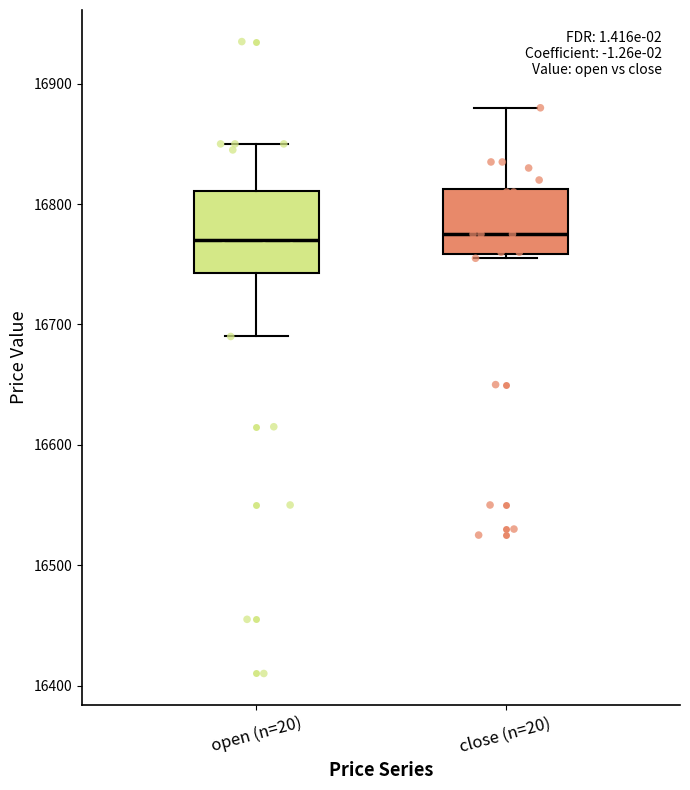

Which box is the tallest, from its lower edge to its upper edge?

open (n=20)